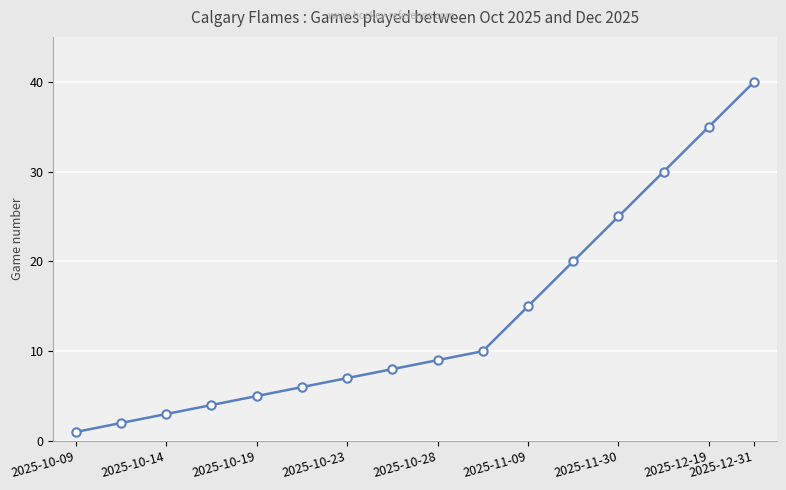

What is the sum of all values?

220